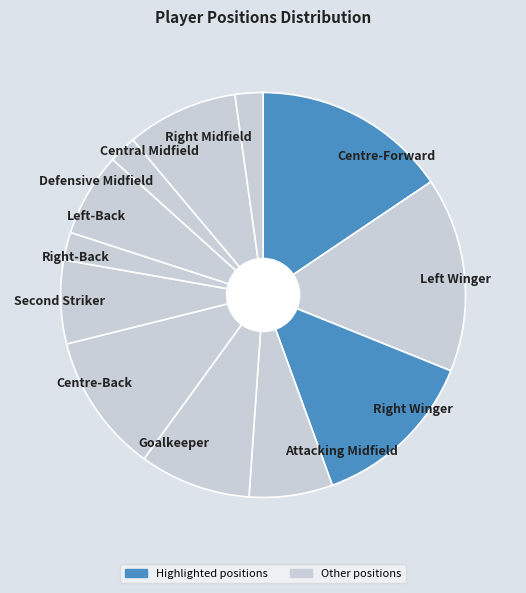

Is it true that Centre-Back is 5% of the pie?

False